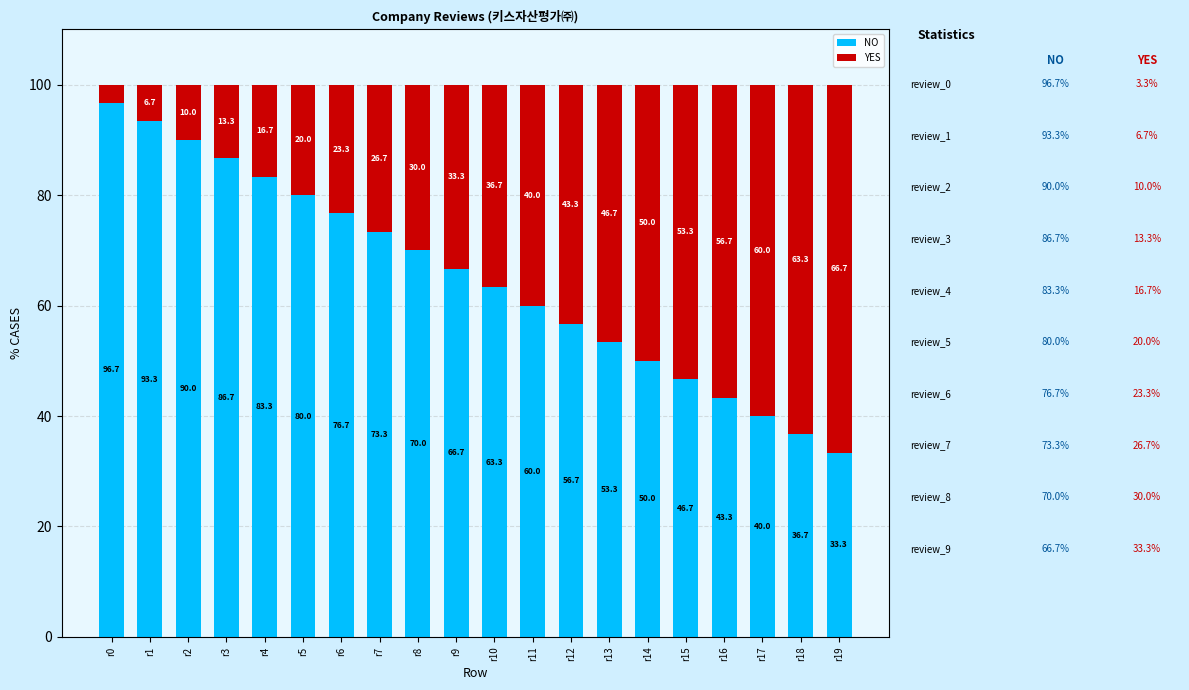

How many distinct data groups are displayed?

2